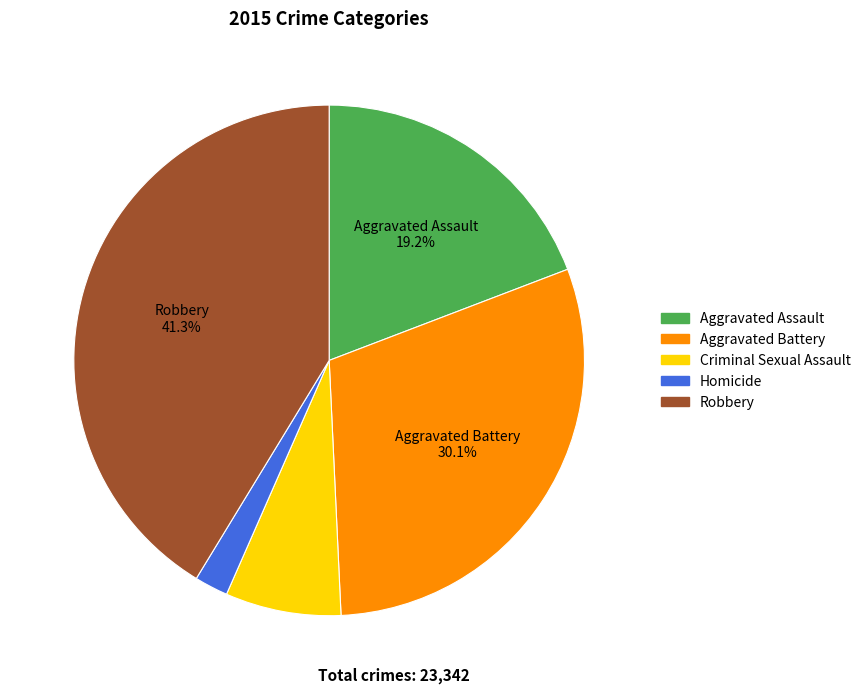

Does Criminal Sexual Assault account for over 50% of the chart?

No